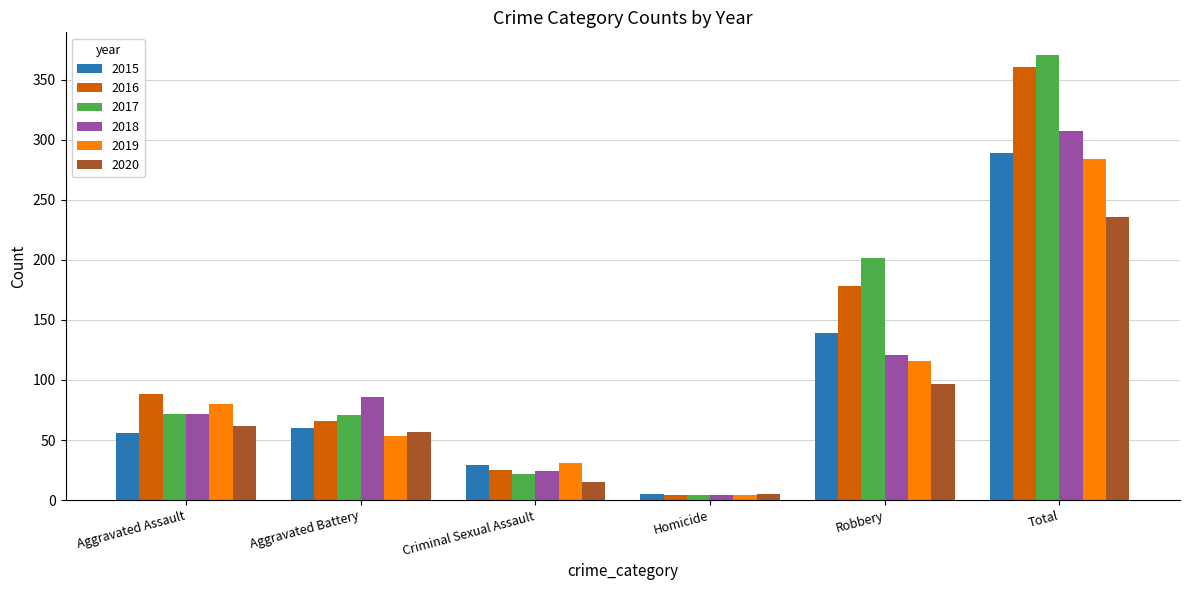

At how many categories does at least one series exceed 310?

1